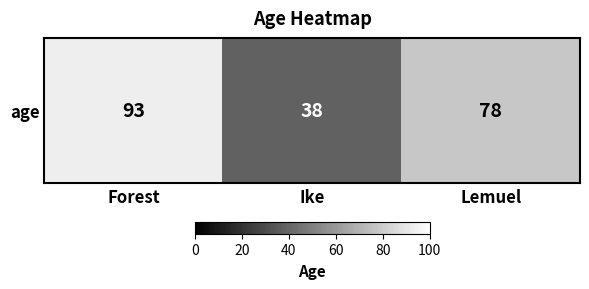

Is it true that the value at Forest is 42?

False